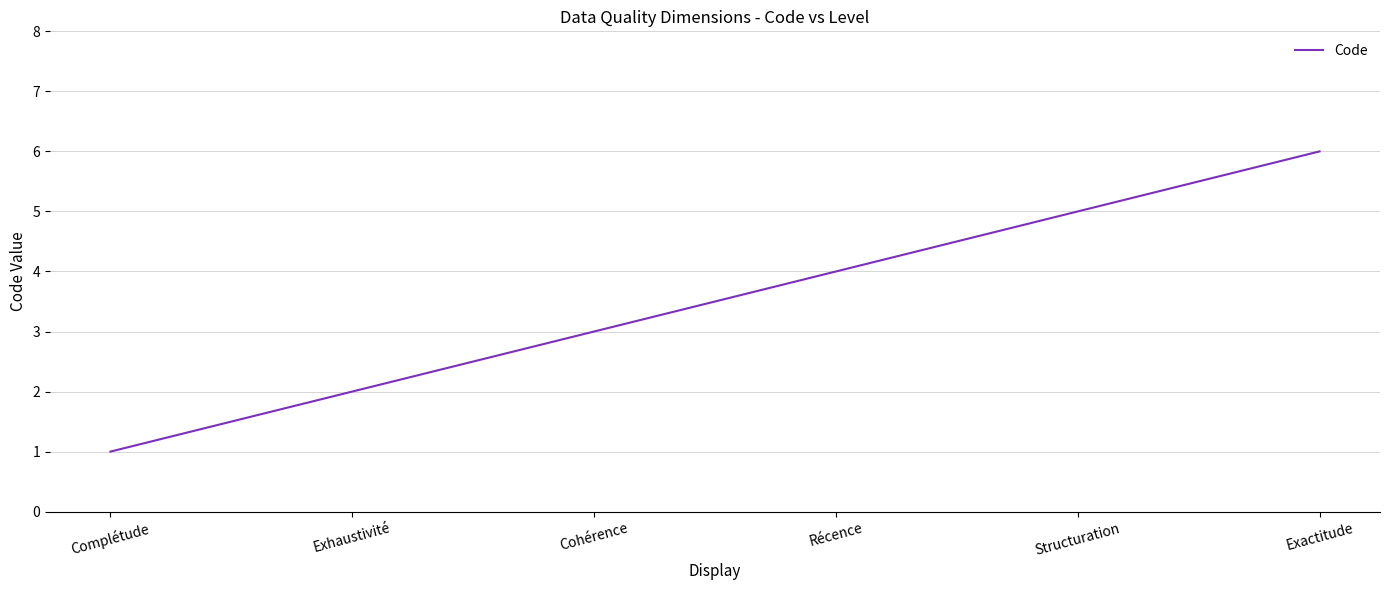

True or false: the data has more than 1 interior local peaks.

False